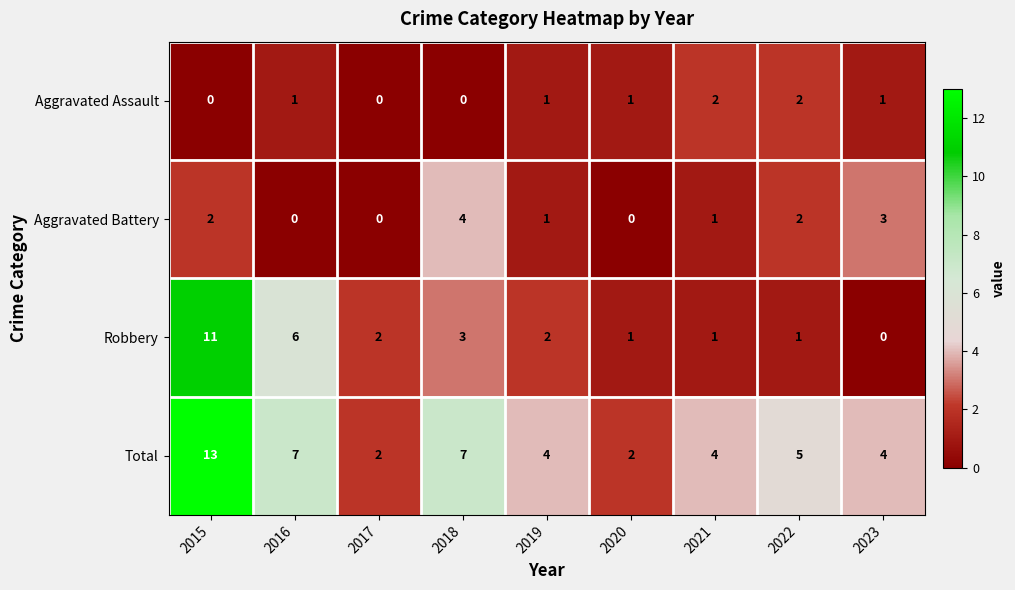

Is it true that Total equals 3 at 2016?

False